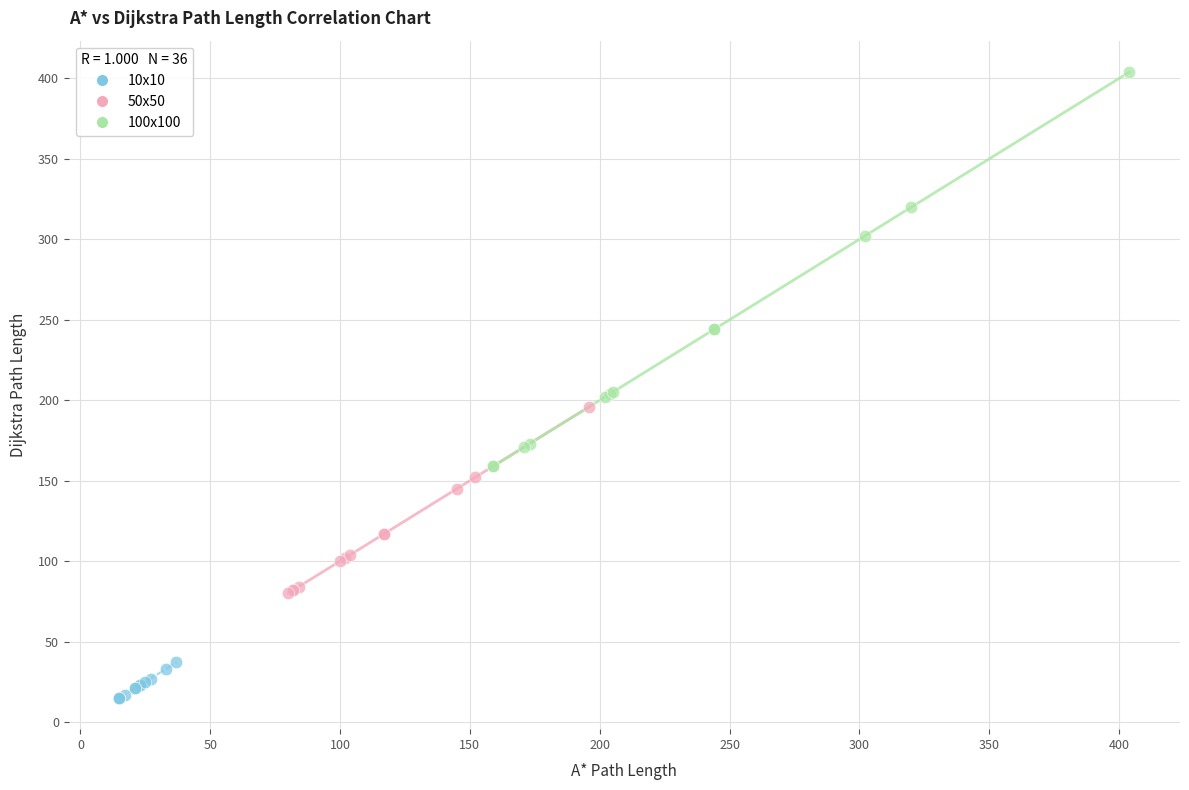

Which series contains the lowest Y value?

10x10